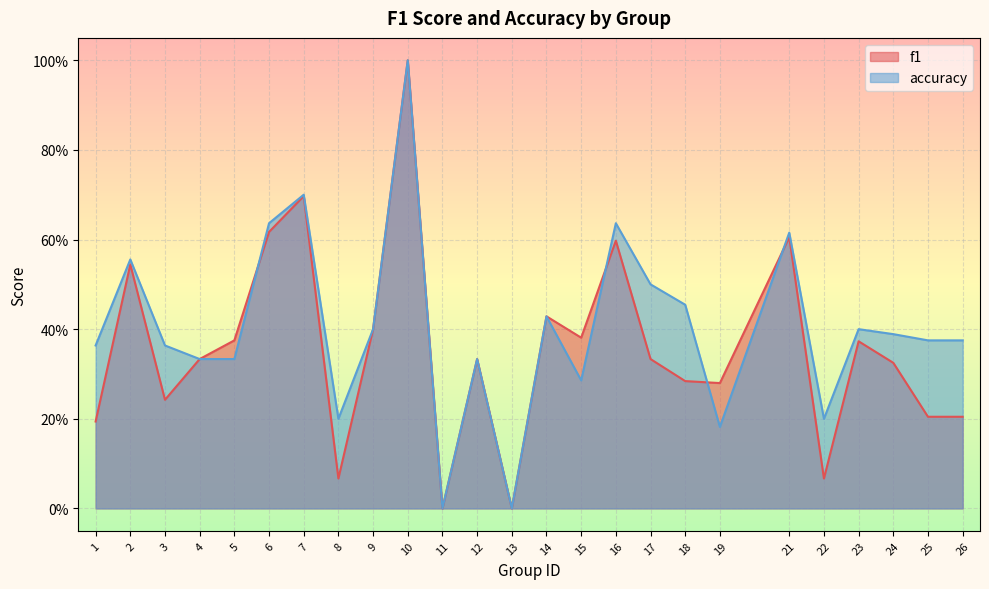

What is the maximum value shown in the chart?

1.0